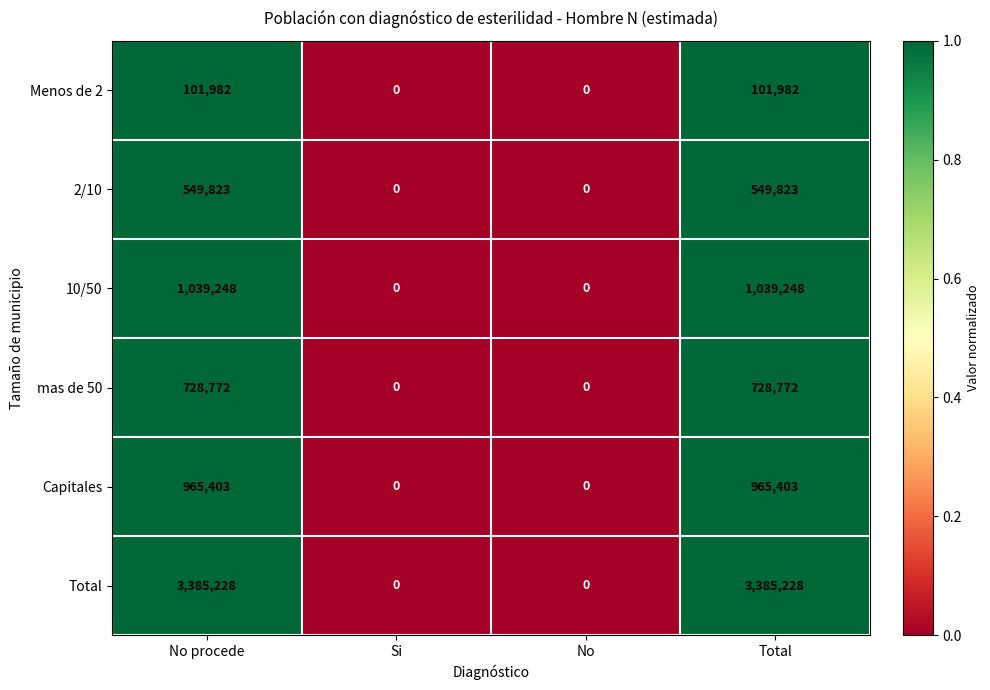

Which series has the widest spread of values?

Total